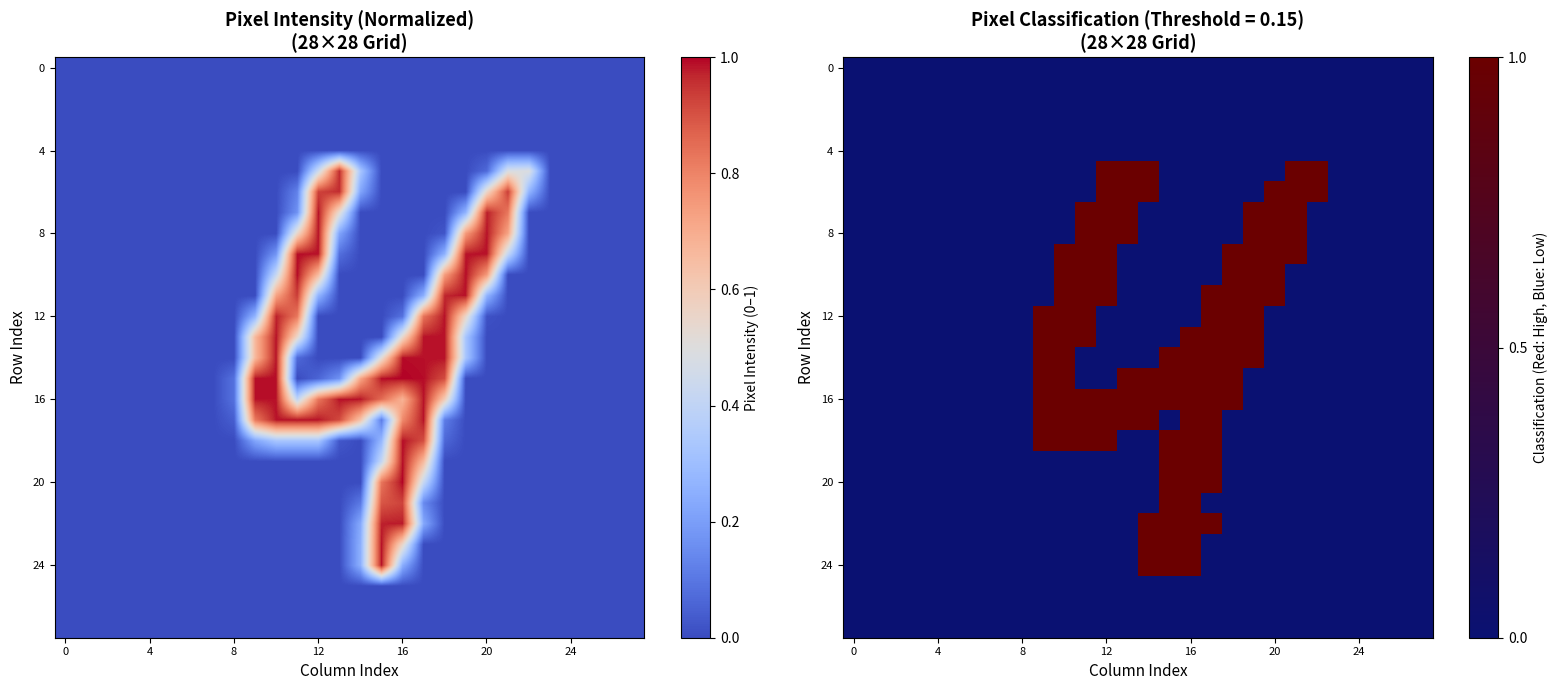

At which category is the sum across all series the highest?

16